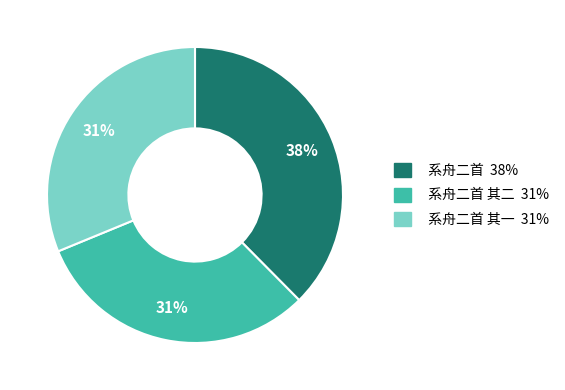

How many slices are in this pie chart?

3